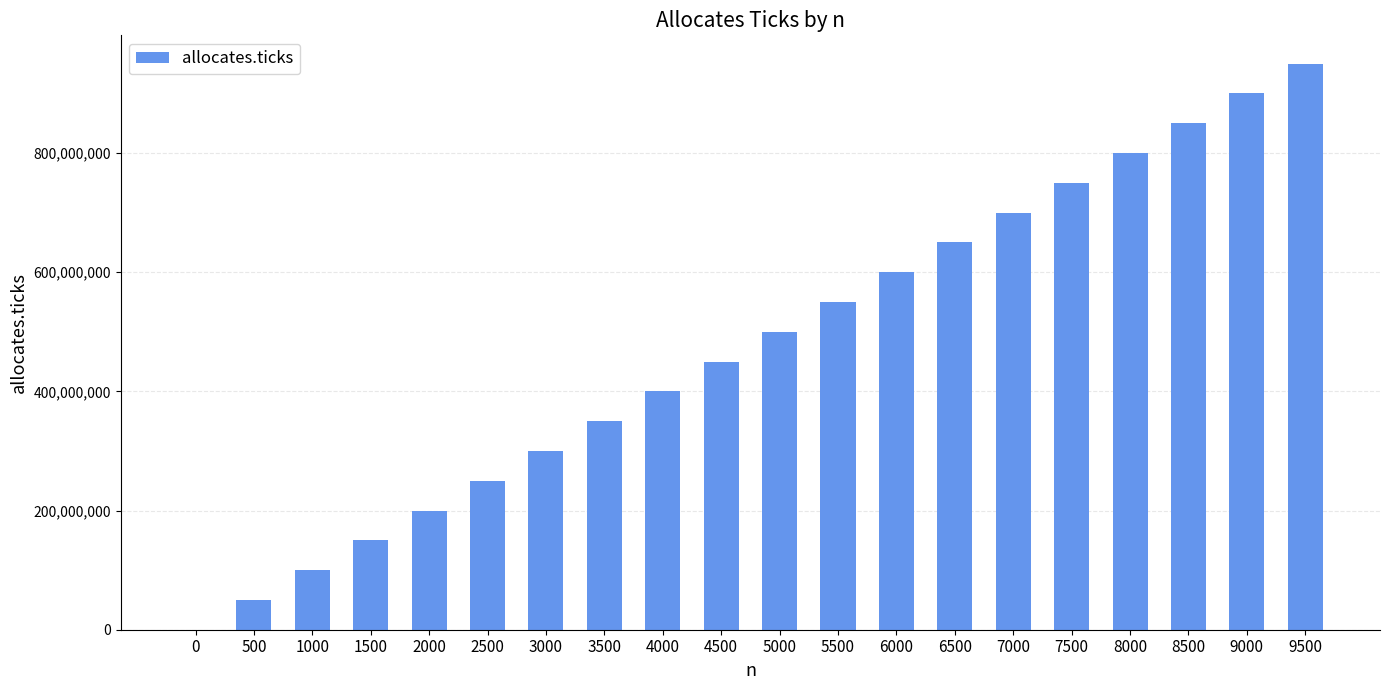

Is it true that the value at 1500 is 195121032?

False